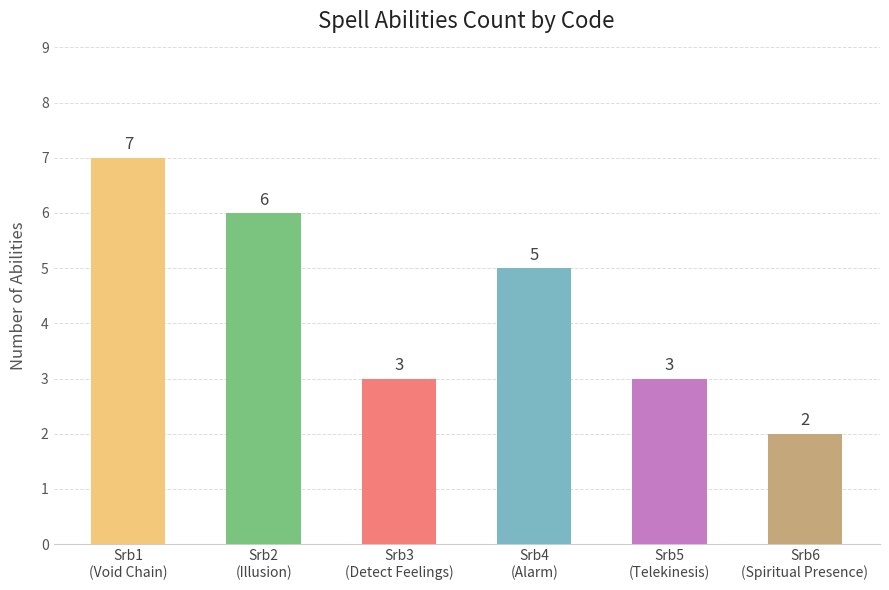

How many bars are there in total?

6